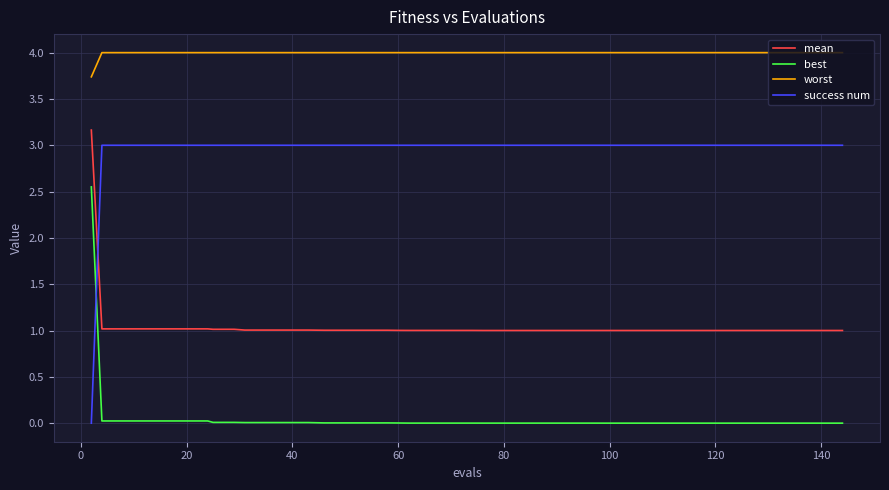

List the series in order of their overall mean, lowest first.

best, mean, success num, worst